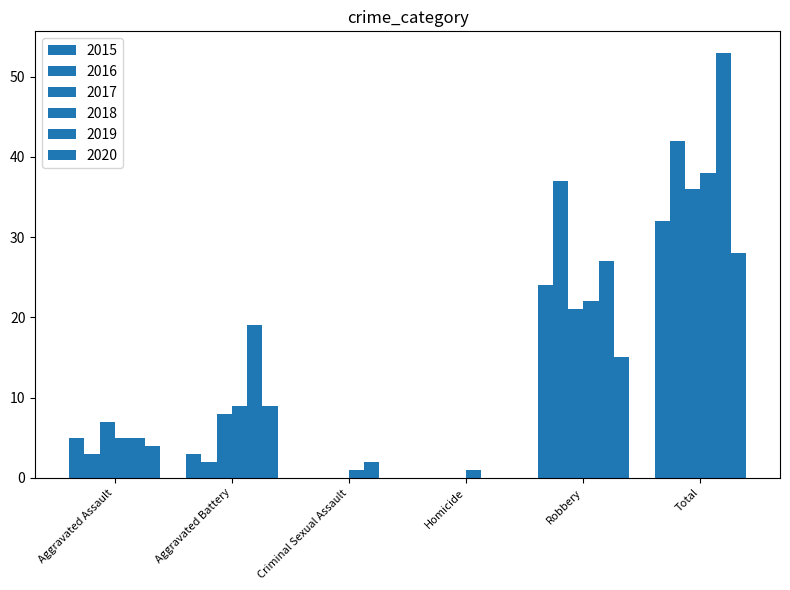

Reading left to right, what are all the values shown in this chart?

2015: Aggravated Assault=5	Aggravated Battery=3	Criminal Sexual Assault=0	Homicide=0	Robbery=24	Total=32
2016: Aggravated Assault=3	Aggravated Battery=2	Criminal Sexual Assault=0	Homicide=0	Robbery=37	Total=42
2017: Aggravated Assault=7	Aggravated Battery=8	Criminal Sexual Assault=0	Homicide=0	Robbery=21	Total=36
2018: Aggravated Assault=5	Aggravated Battery=9	Criminal Sexual Assault=1	Homicide=1	Robbery=22	Total=38
2019: Aggravated Assault=5	Aggravated Battery=19	Criminal Sexual Assault=2	Homicide=0	Robbery=27	Total=53
2020: Aggravated Assault=4	Aggravated Battery=9	Criminal Sexual Assault=0	Homicide=0	Robbery=15	Total=28